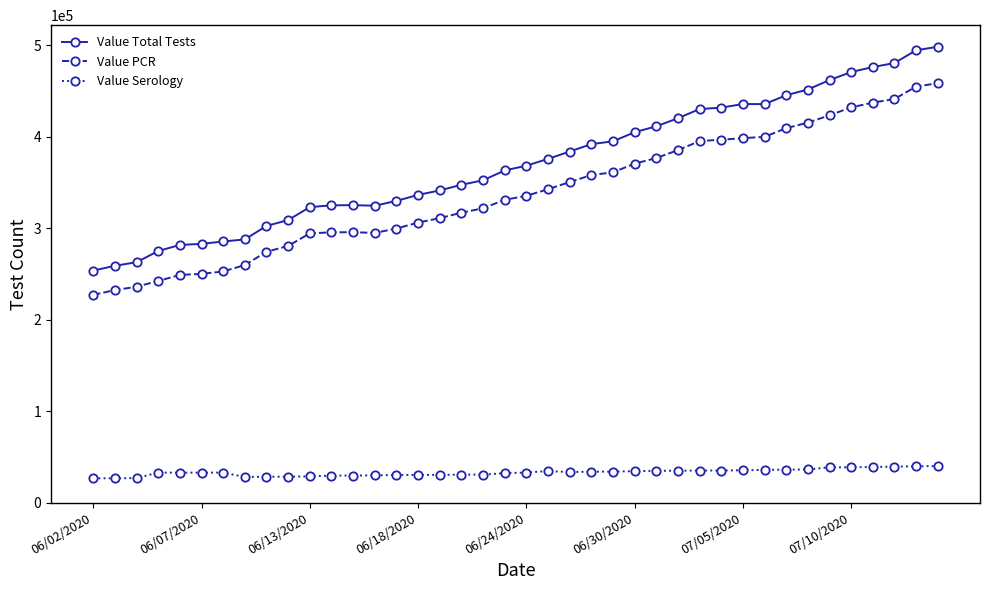

What is the value of the Value PCR point at the 6th from the left?

249980